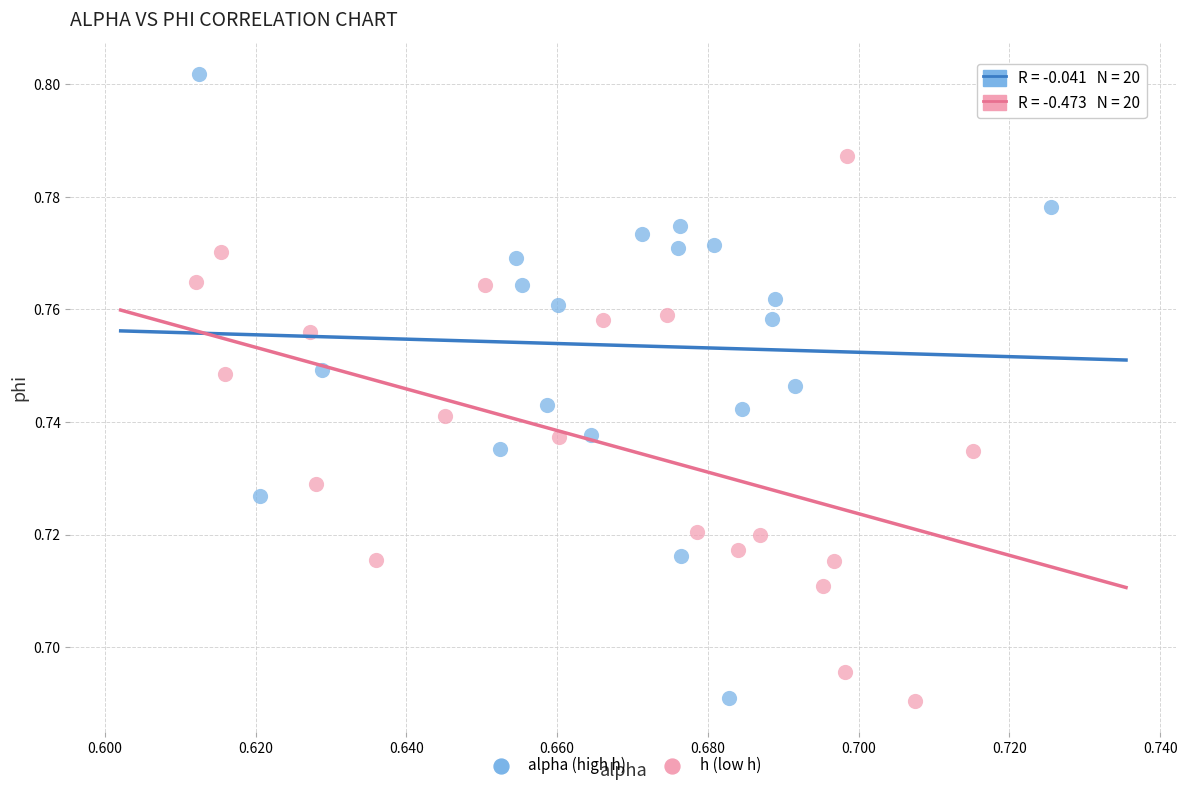

Which series has the widest spread of Y values?

alpha (high h)